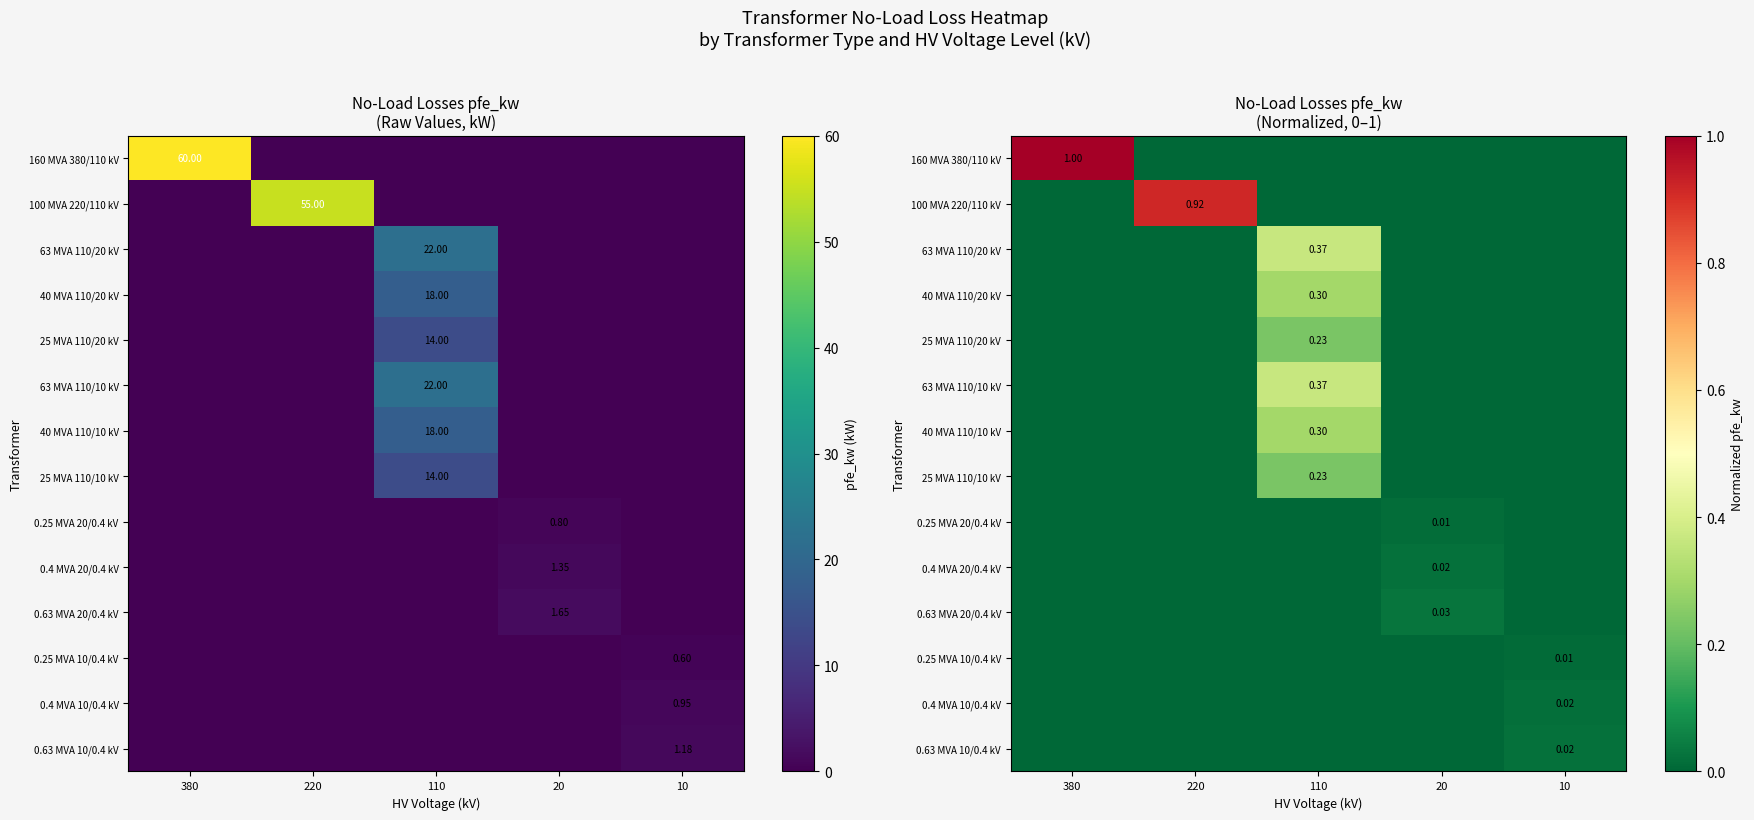

Which category has the lowest value in the 0.63 MVA 10/0.4 kV series?

380